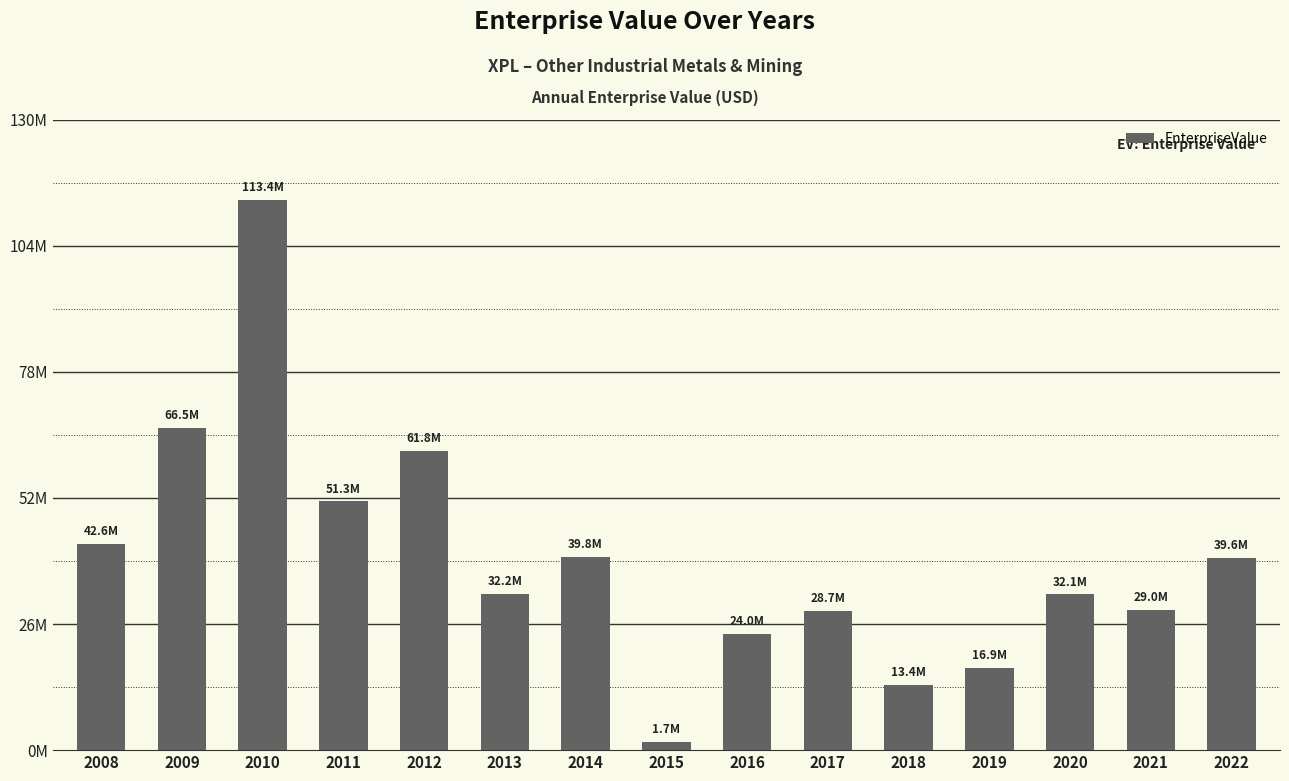

What is the difference between the maximum and minimum values?

111732722.0